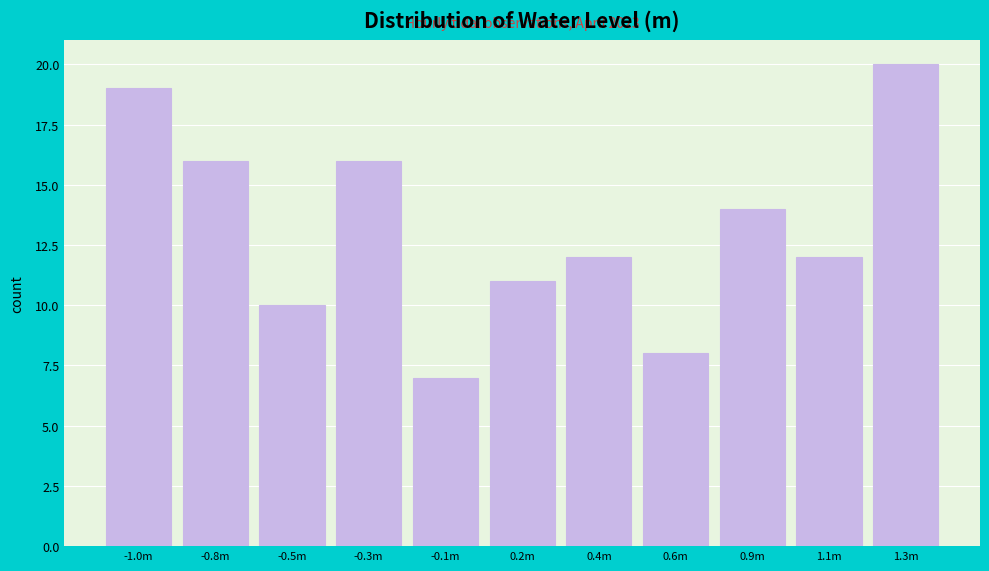

Reading right to left, what are all the values shown in this chart?

1.3m=20	1.1m=12	0.9m=14	0.6m=8	0.4m=12	0.2m=11	-0.1m=7	-0.3m=16	-0.5m=10	-0.8m=16	-1.0m=19